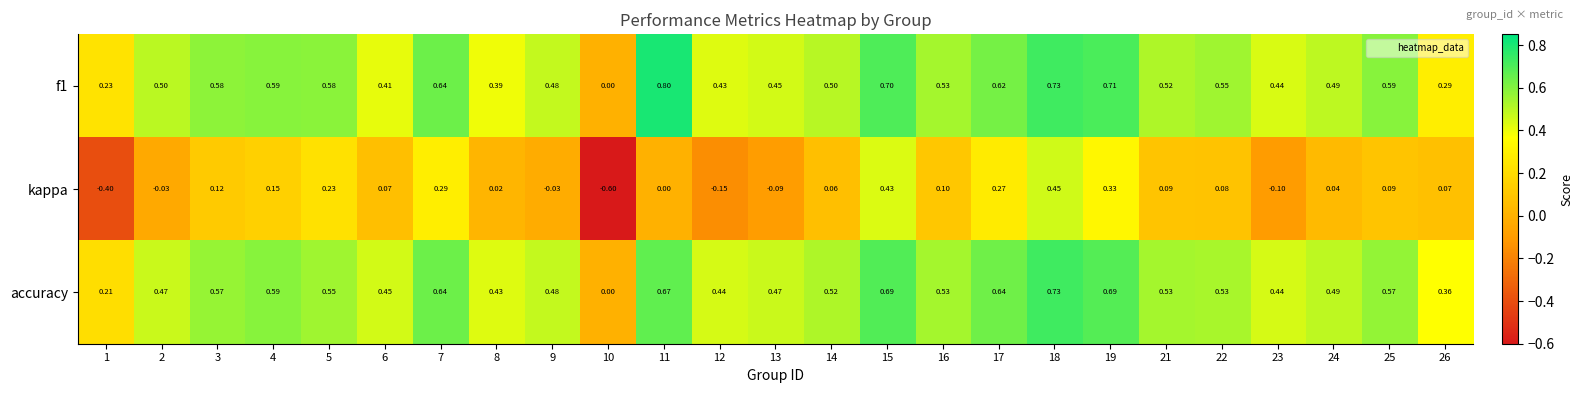

Which series has the largest total across all categories?

f1